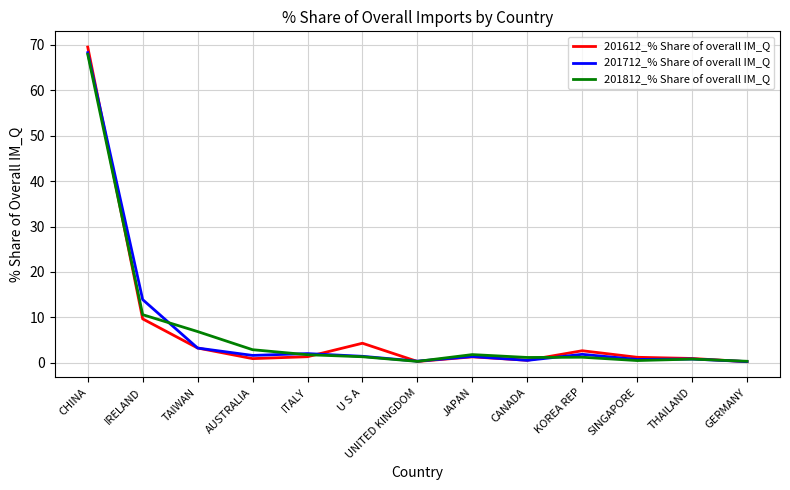

At which category is the sum across all series the highest?

CHINA